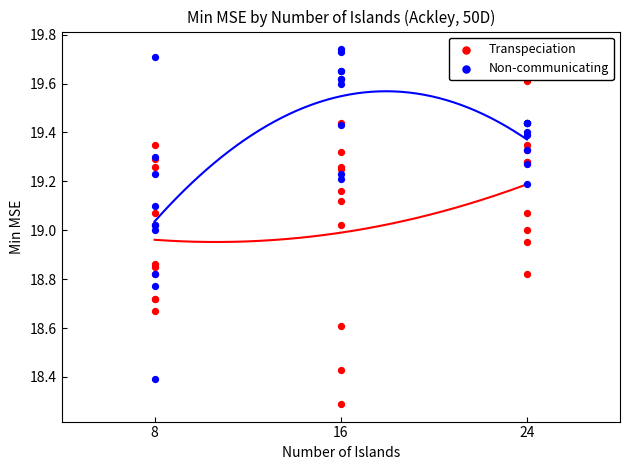

Which series contains the highest Y value?

Non-communicating